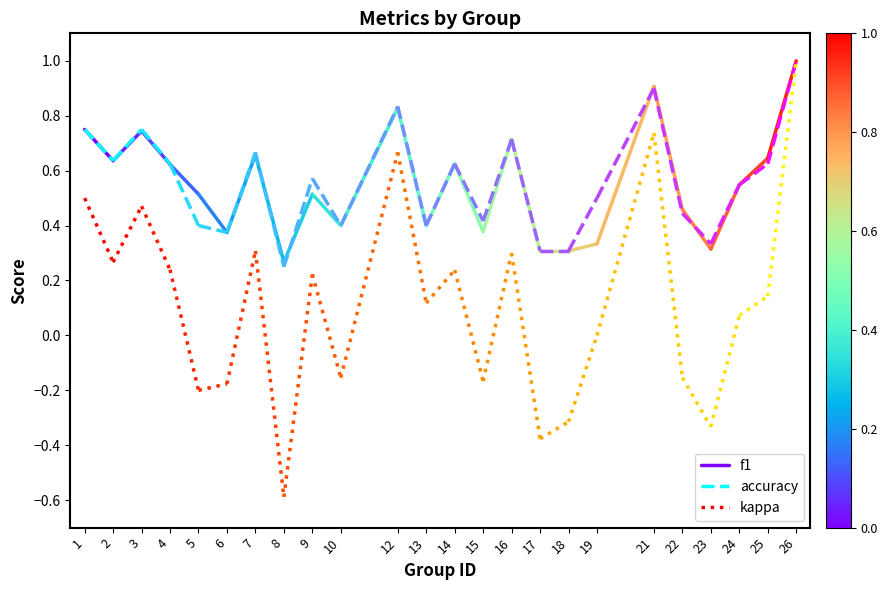

The kappa series shows 0.4 at 2. True or false?

False